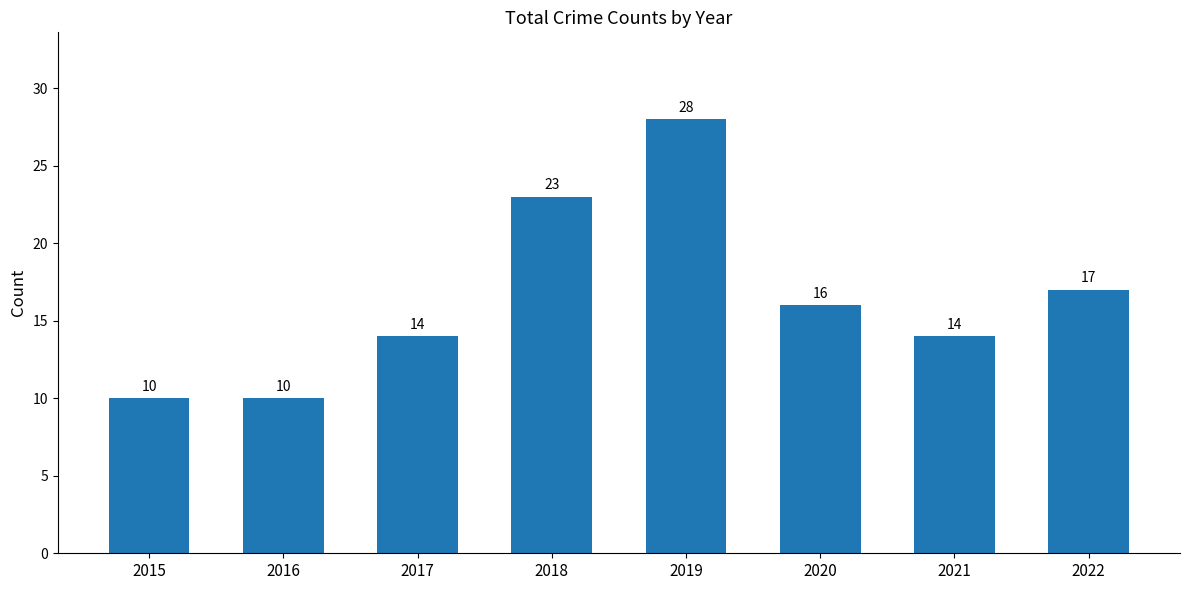

Are the bars grouped side by side (vs. stacked)?

No